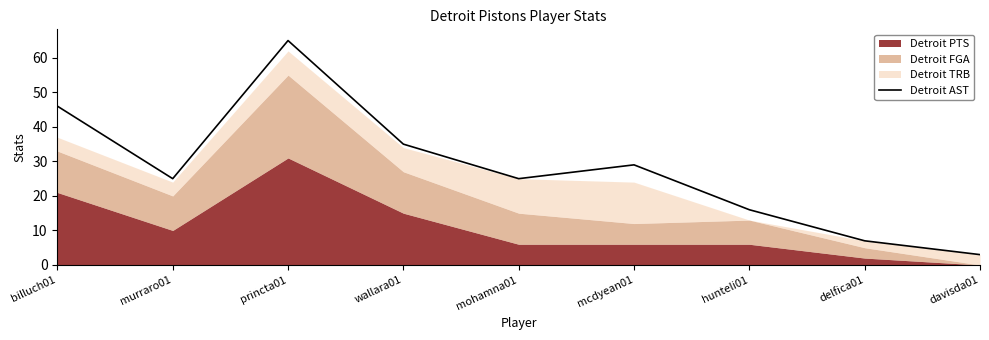

Rank the categories by value from highest to lowest.

princta01, billuch01, wallara01, mcdyean01, murraro01, mohamna01, hunteli01, delfica01, davisda01